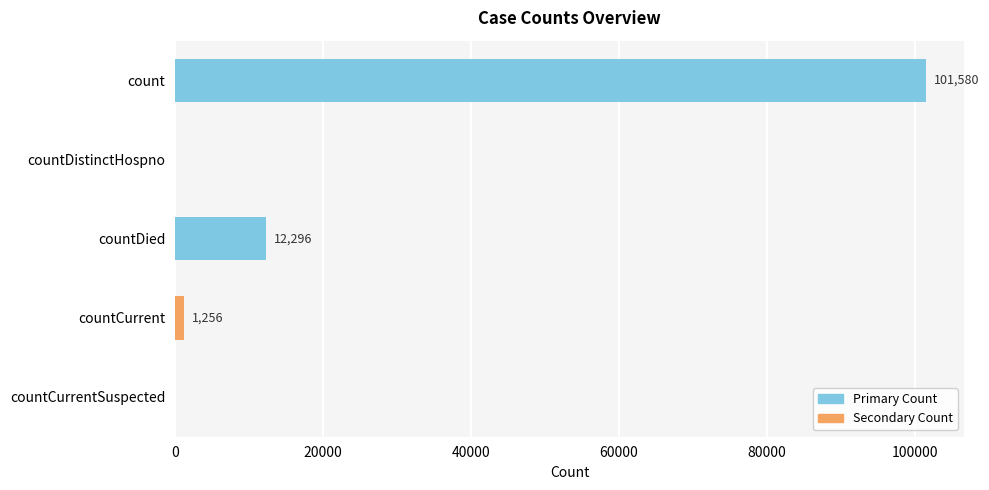

How many values are below 1256?

2